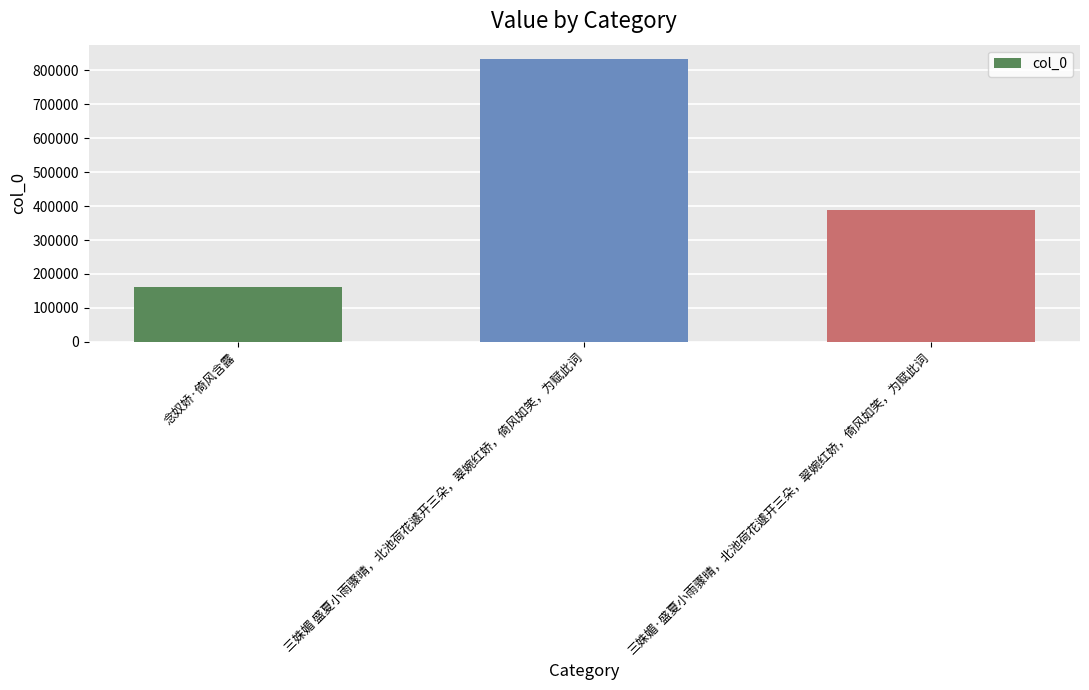

Between 三姝媚 盛夏小雨骤晴，北池荷花遽开三朵，翠婉红娇，倚风如笑，为赋此词 and 三姝媚·盛夏小雨骤晴，北池荷花遽开三朵，翠婉红娇，倚风如笑，为赋此词, which is larger?

三姝媚 盛夏小雨骤晴，北池荷花遽开三朵，翠婉红娇，倚风如笑，为赋此词